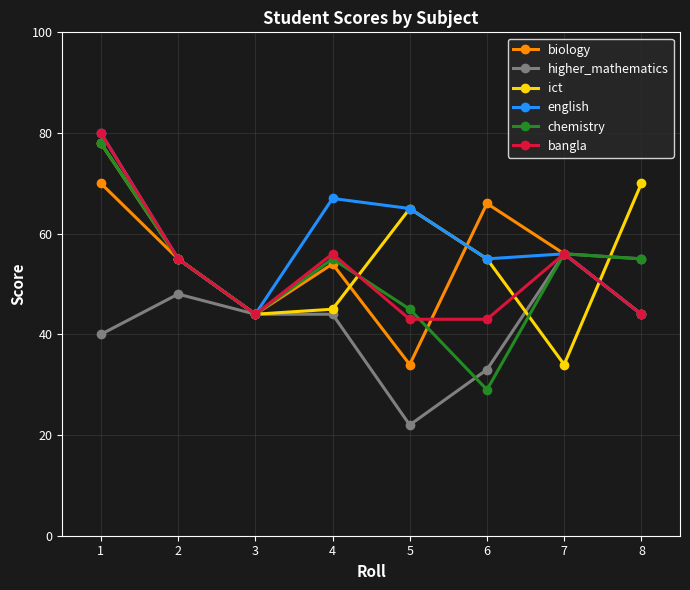

What is the minimum value shown in the chart?

22